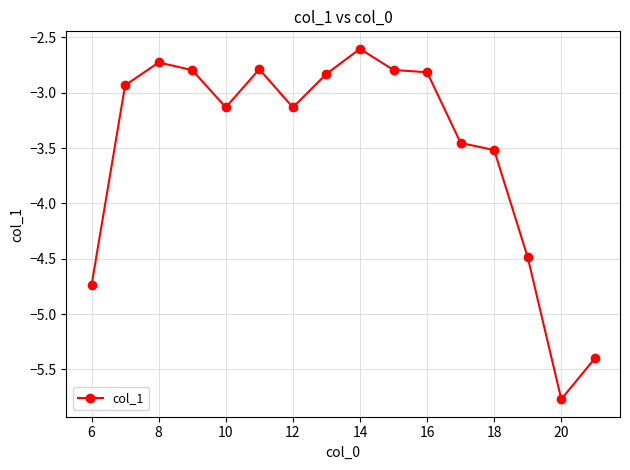

What is the maximum value shown in the chart?

-2.6